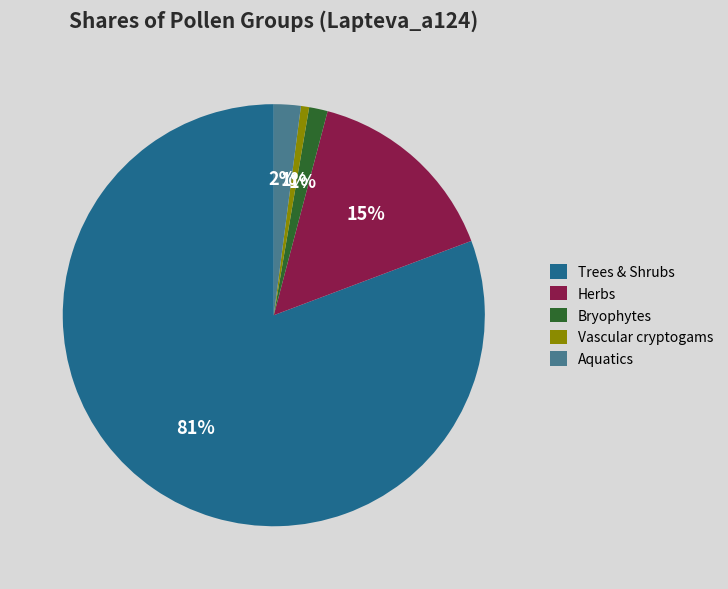

Does any single category account for the majority?

Yes